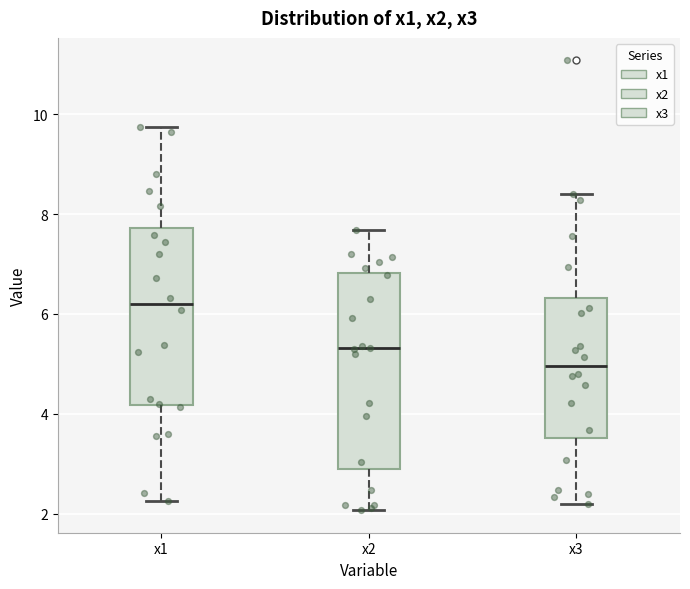

Where does the lower whisker of the box for x1 end on the y-axis? The values are not printed on the chart, so give them approximately, as read against the axis.

2.2